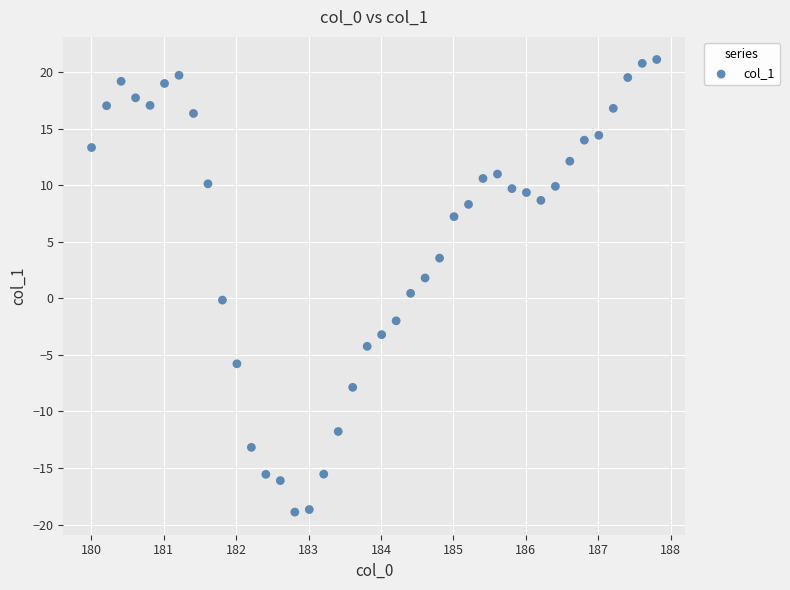

What is the range of X values (max minus min)?

7.8